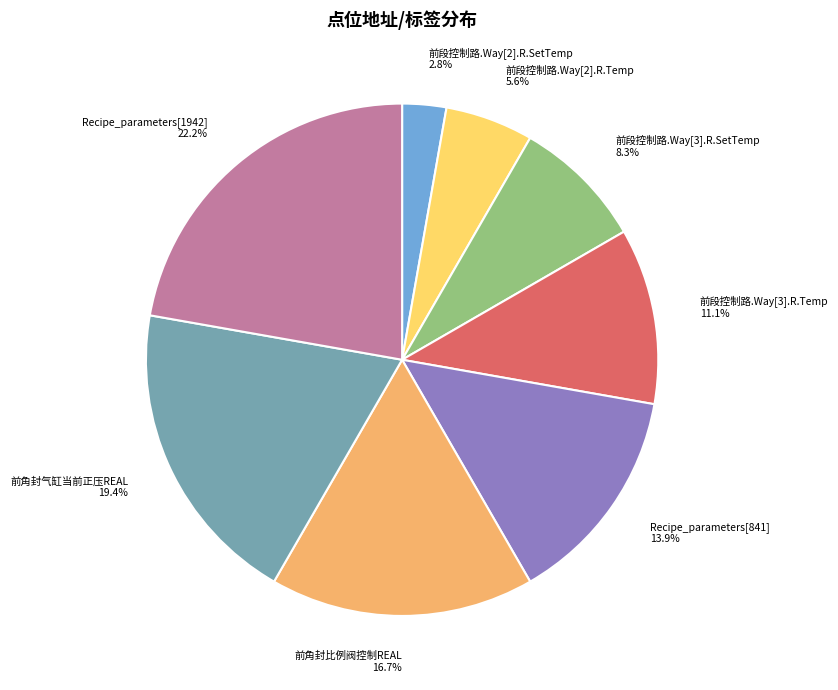

What is the ratio of the value at 前段控制路.Way[2].R.Temp to the value at 前段控制路.Way[3].R.Temp?

0.5